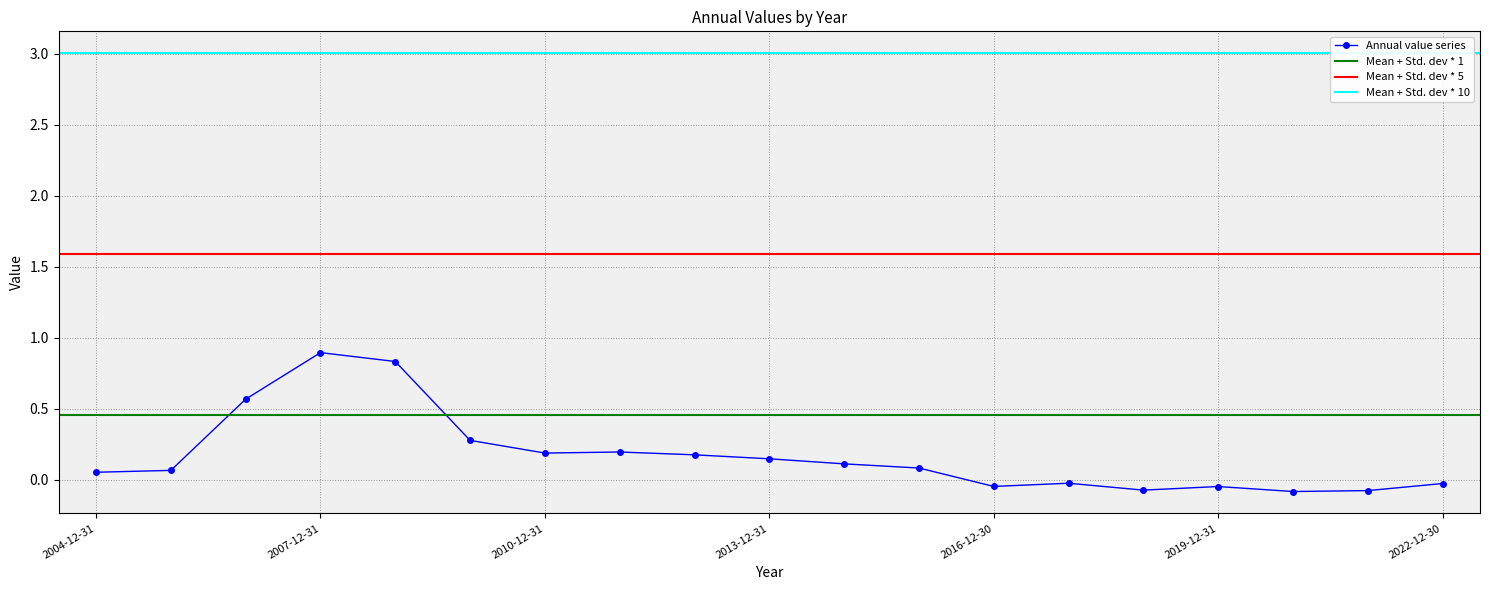

The value at 2012-12-31 is 0.3. True or false?

False